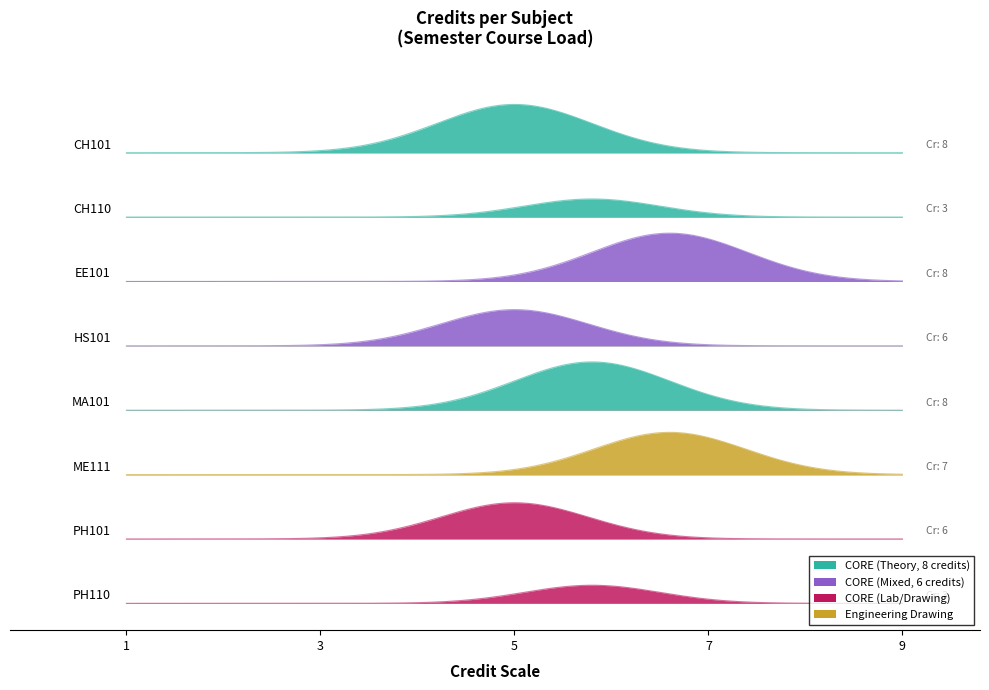

What is the difference between the second highest and second lowest values?

5